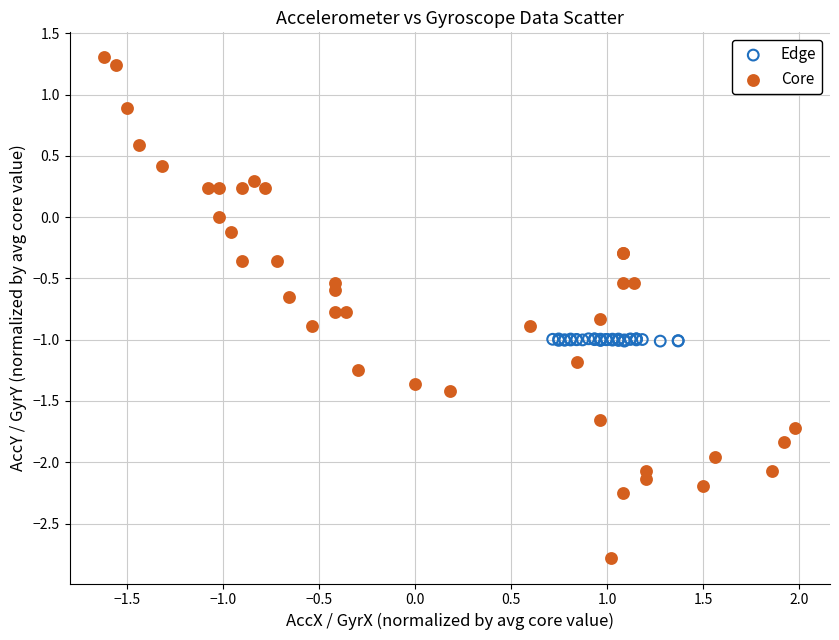

Which series reaches the maximum Y coordinate?

Core